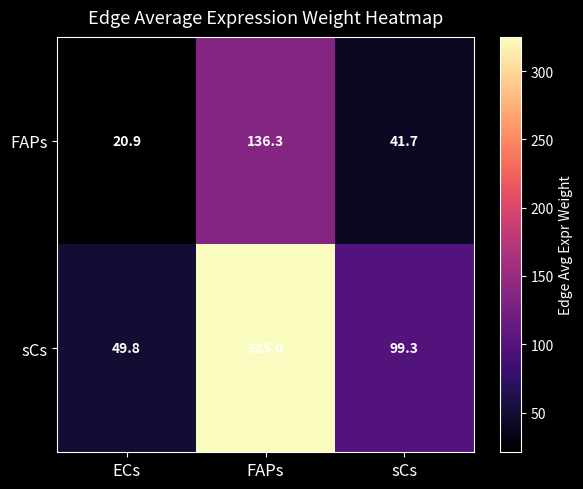

At which category does the chart reach its minimum across all series?

ECs